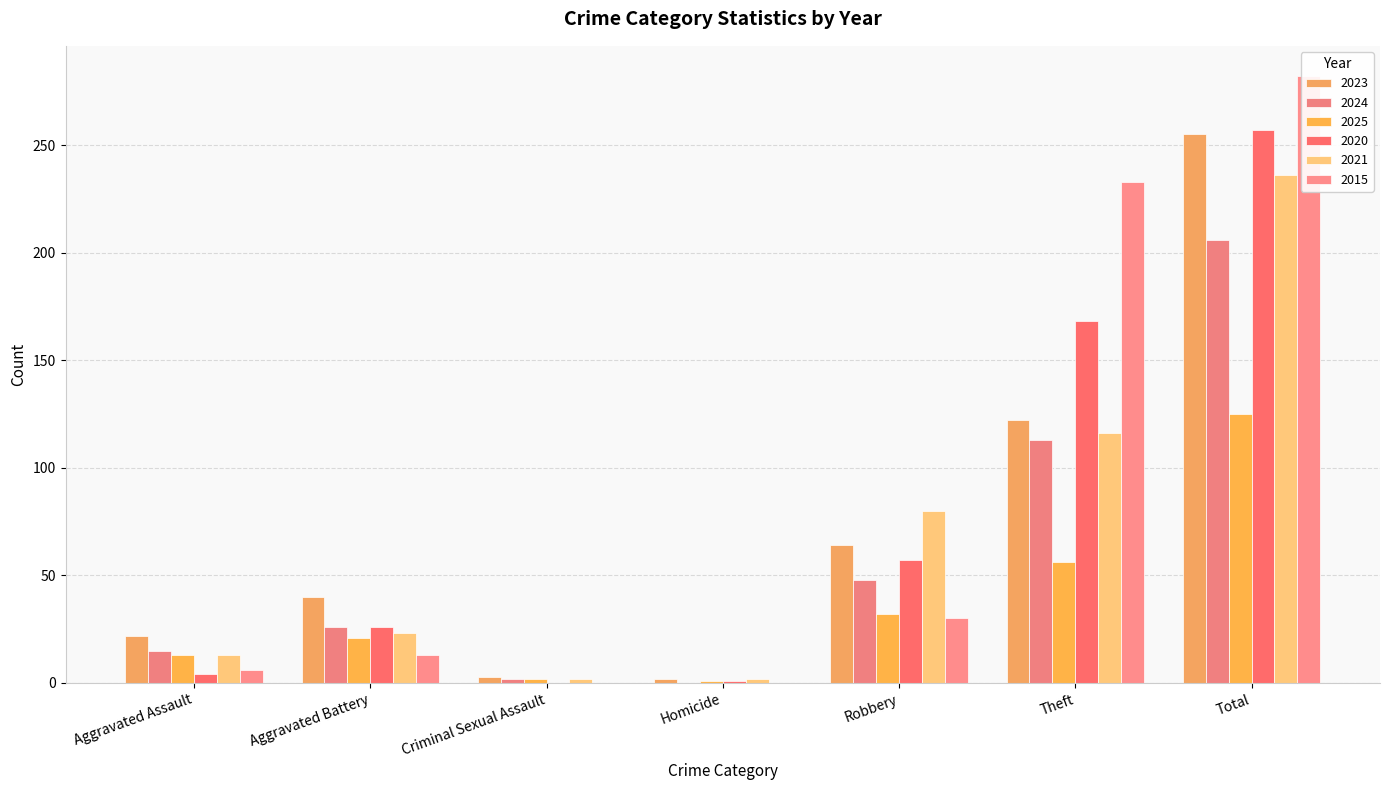

What are all the series names shown in the legend?

2023, 2024, 2025, 2020, 2021, 2015